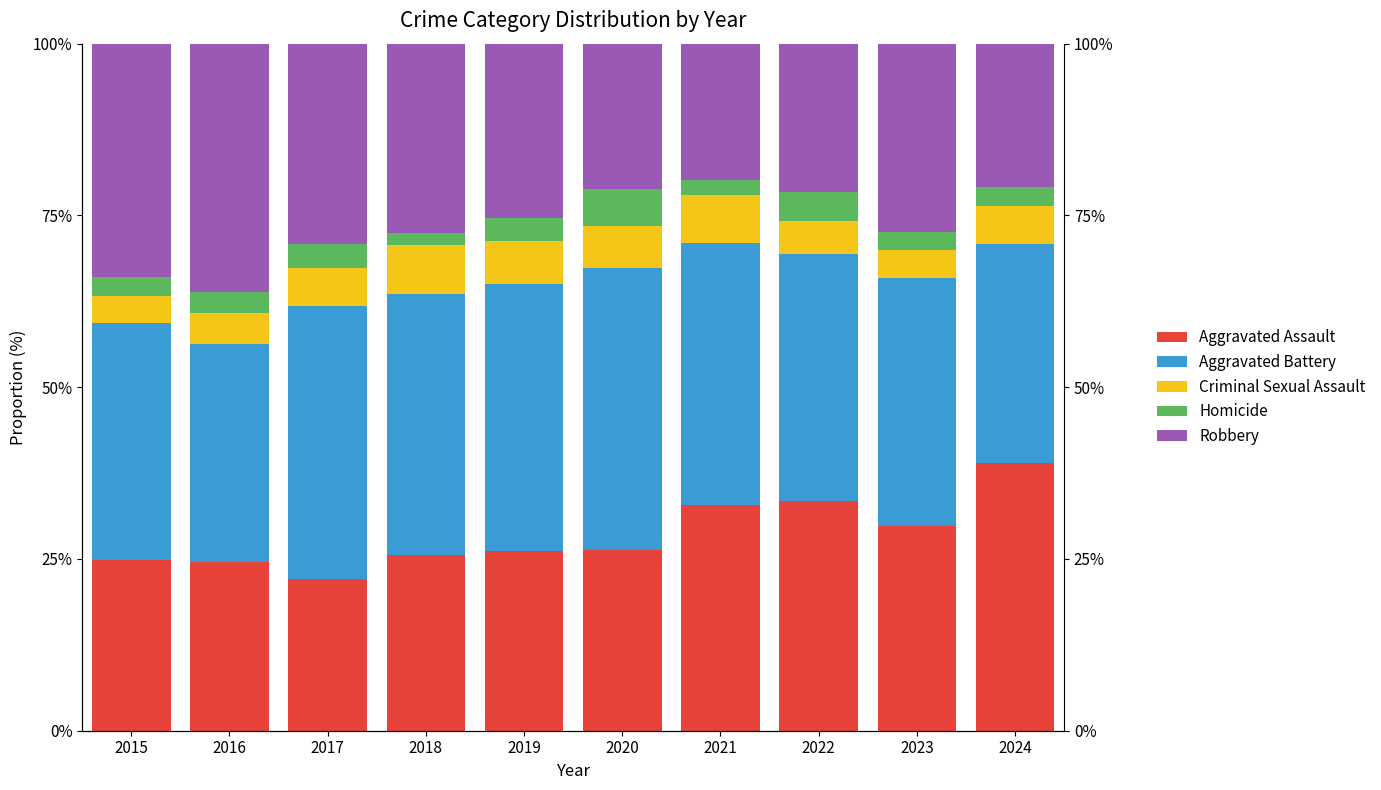

Which series has the widest spread of values?

Aggravated Assault